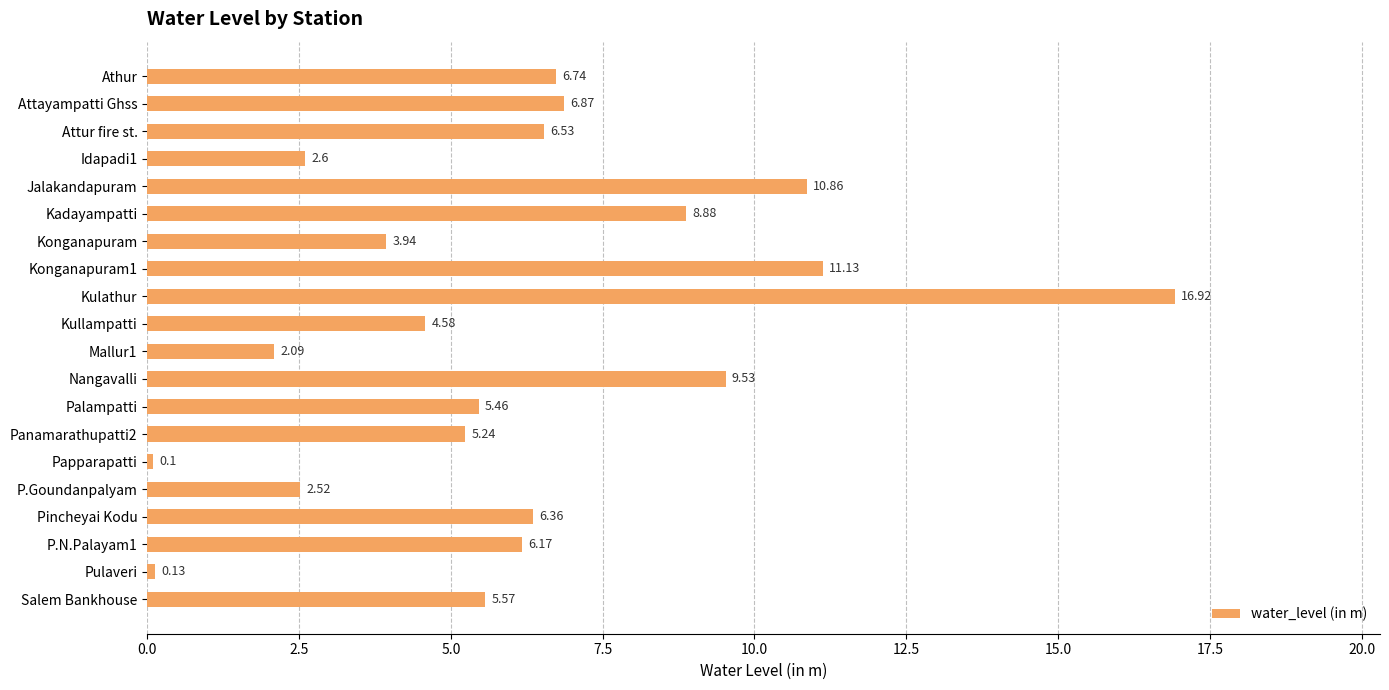

What is the label of the 14th bar from the bottom?

Konganapuram